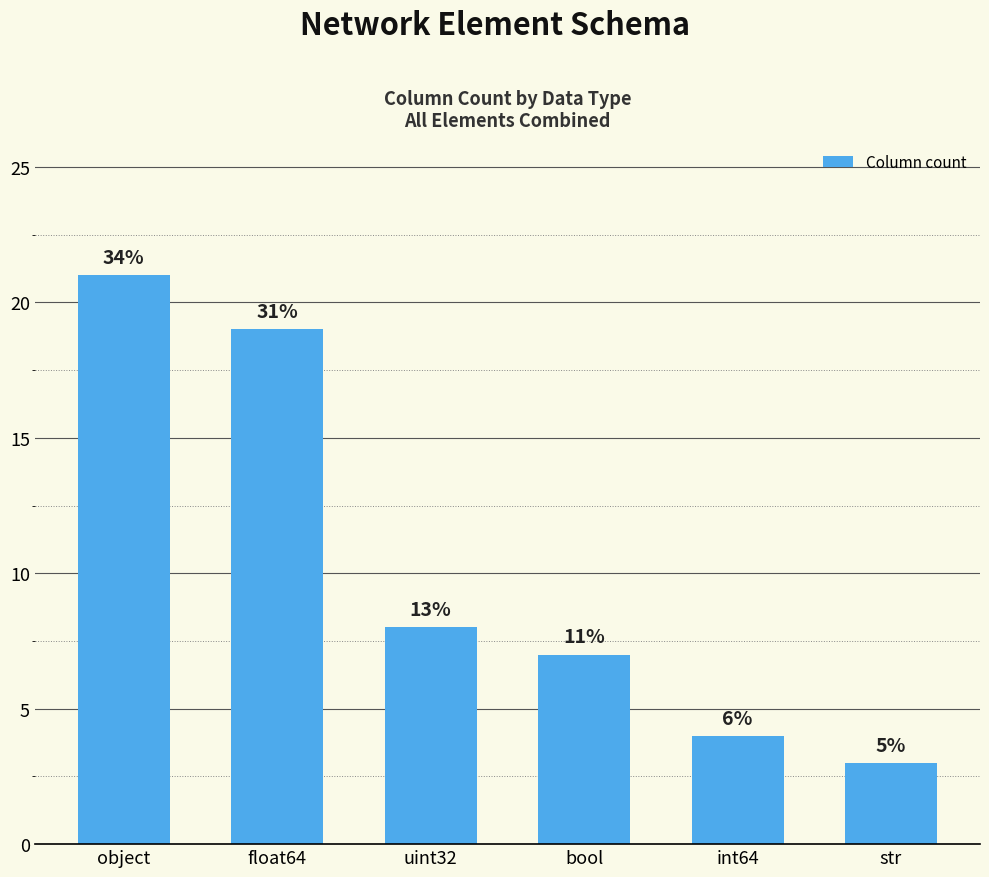

List the labels in order of value, smallest first.

str, int64, bool, uint32, float64, object